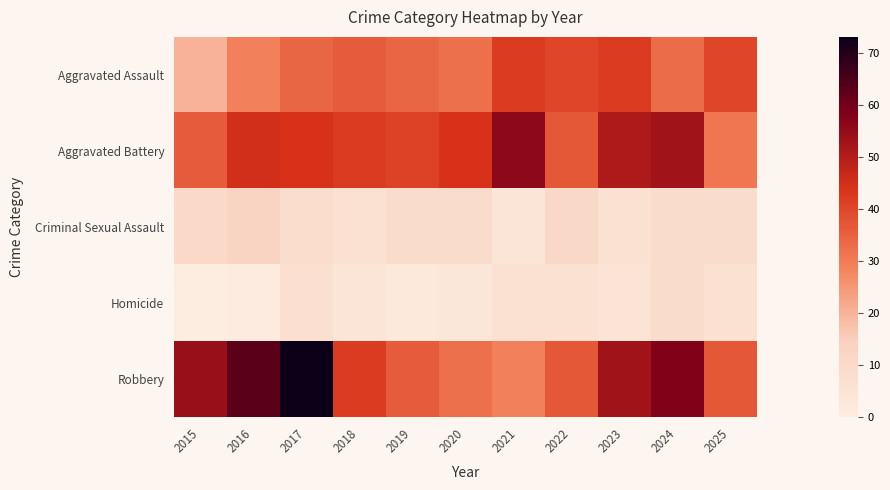

Reading right to left, list all the values displayed in this chart.

Aggravated Assault: 2025=40	2024=33	2023=42	2022=40	2021=42	2020=32	2019=34	2018=36	2017=34	2016=29	2015=20
Aggravated Battery: 2025=31	2024=53	2023=51	2022=37	2021=56	2020=44	2019=41	2018=42	2017=44	2016=45	2015=36
Criminal Sexual Assault: 2025=9	2024=9	2023=6	2022=11	2021=4	2020=9	2019=9	2018=6	2017=8	2016=13	2015=10
Homicide: 2025=6	2024=9	2023=5	2022=6	2021=6	2020=3	2019=2	2018=4	2017=7	2016=1	2015=0
Robbery: 2025=37	2024=58	2023=53	2022=37	2021=29	2020=32	2019=36	2018=42	2017=73	2016=63	2015=54